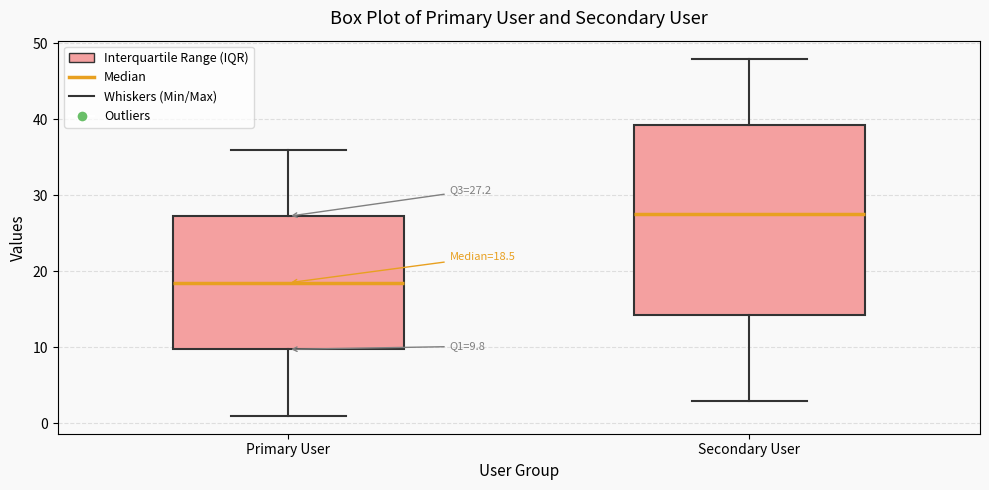

Which box's median line is the highest?

Secondary User